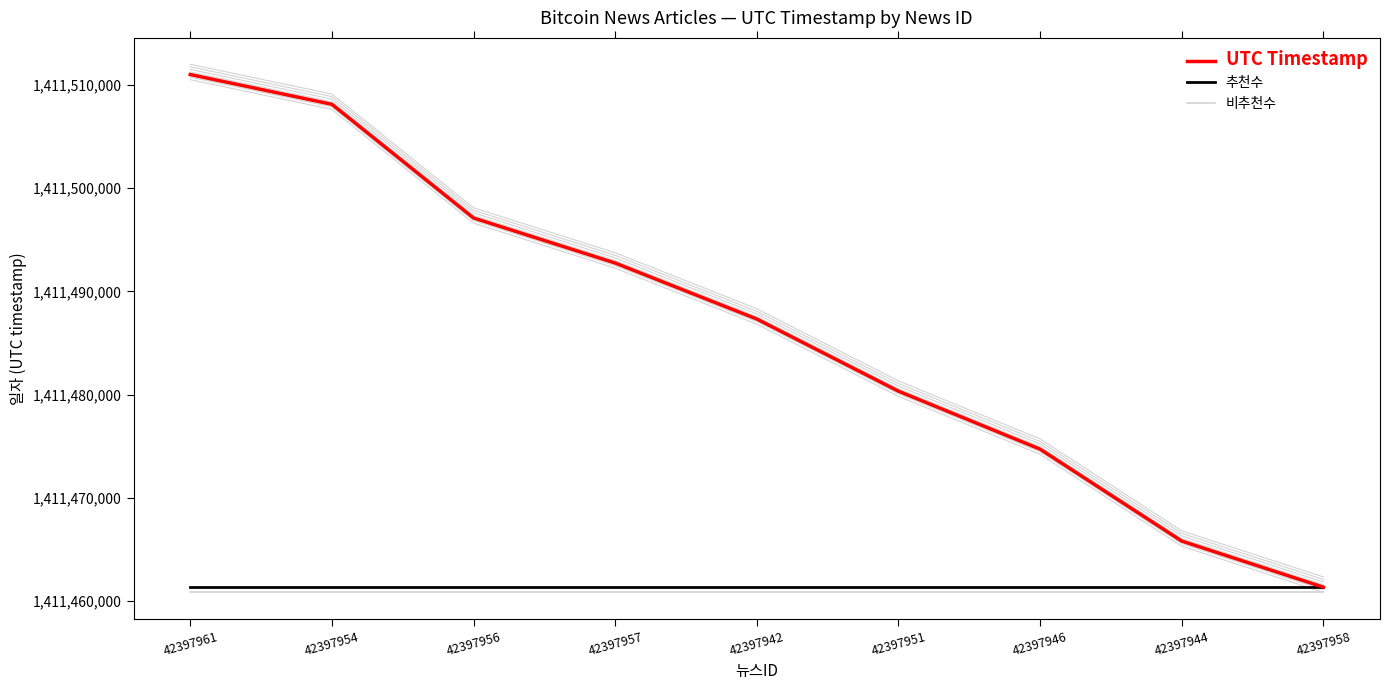

What is the label of the 2nd point from the right?

42397944